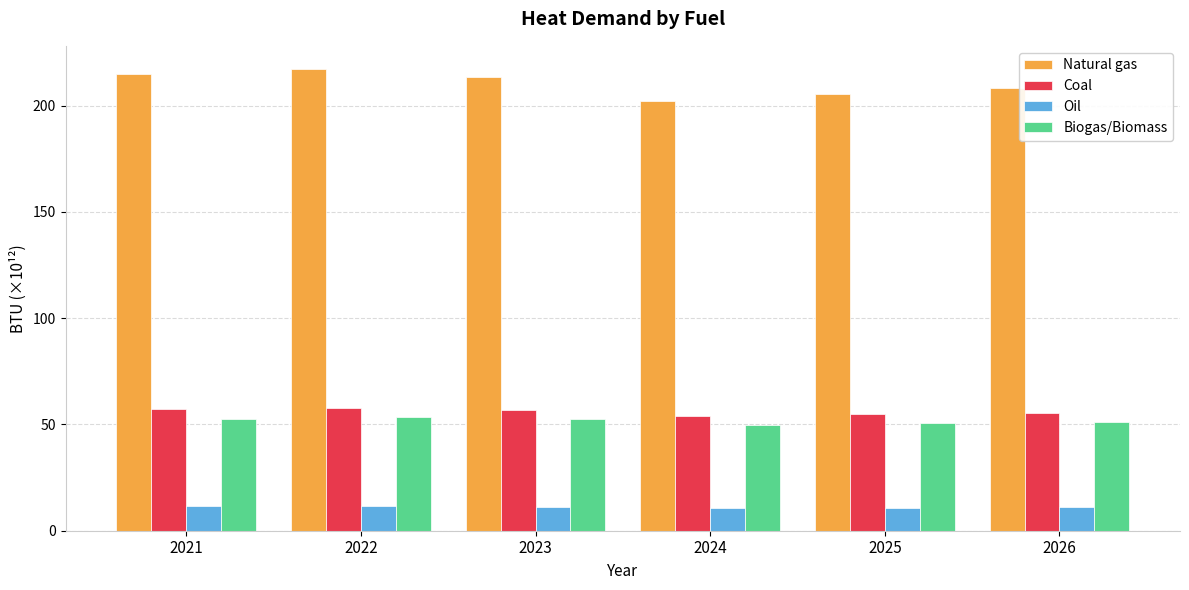

What is the smallest value displayed?

10.7